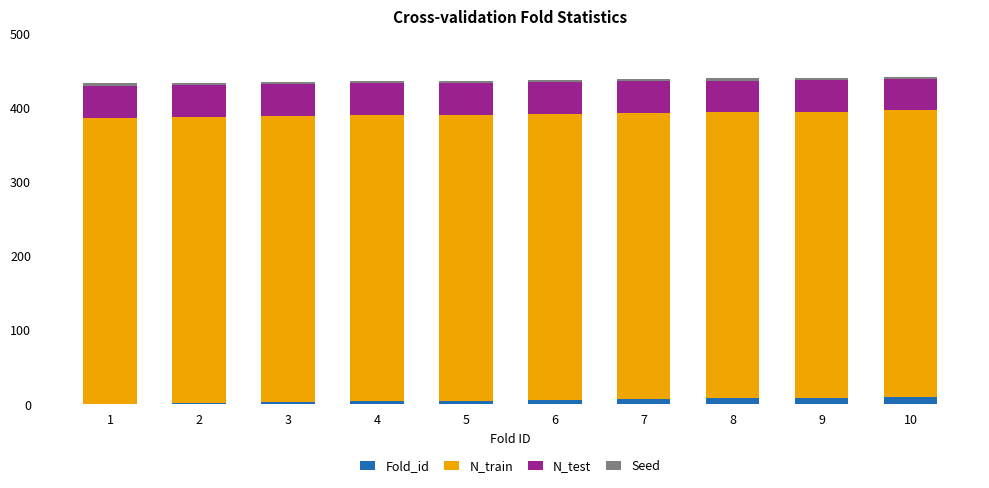

Does the chart contain stacked bars?

Yes